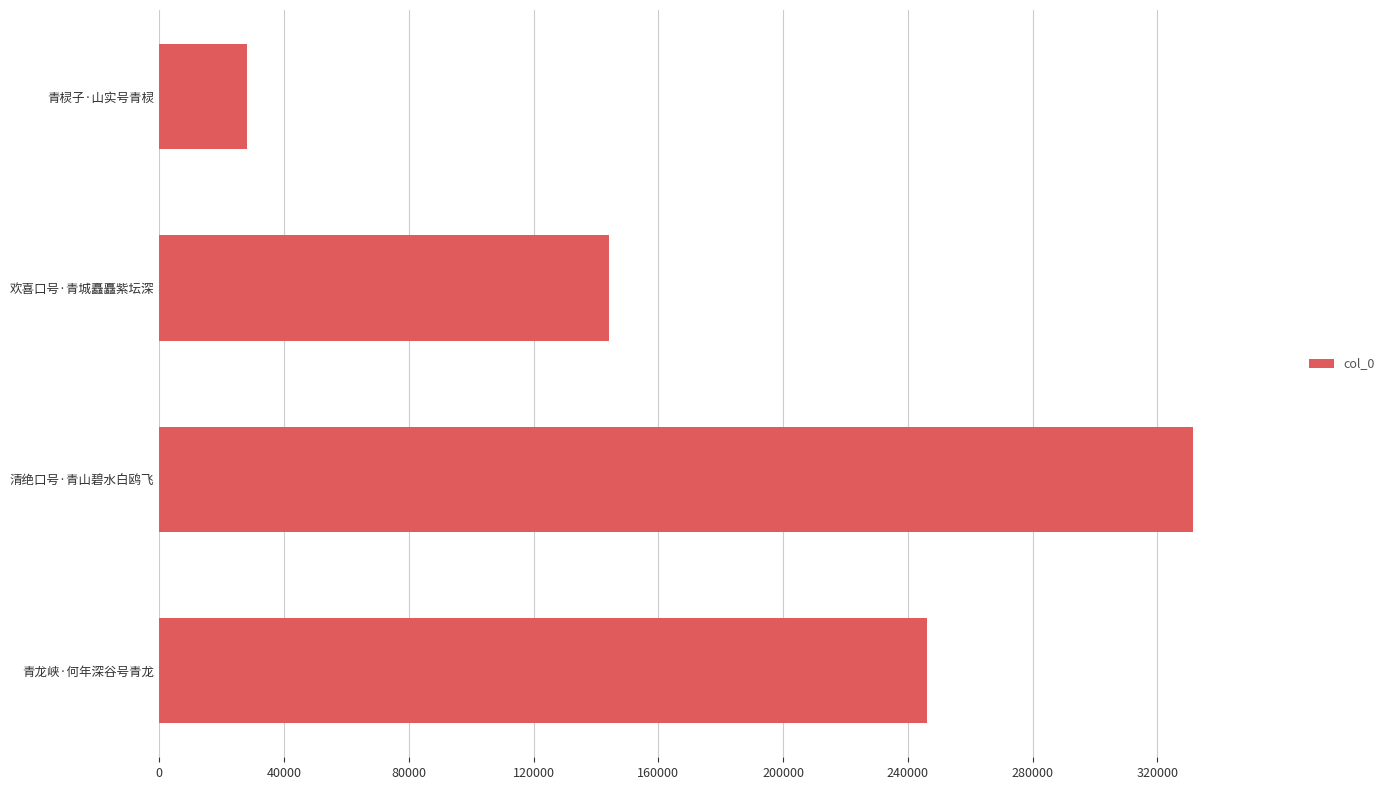

Is it true that the value at 青棂子·山实号青棂 is 17233?

False